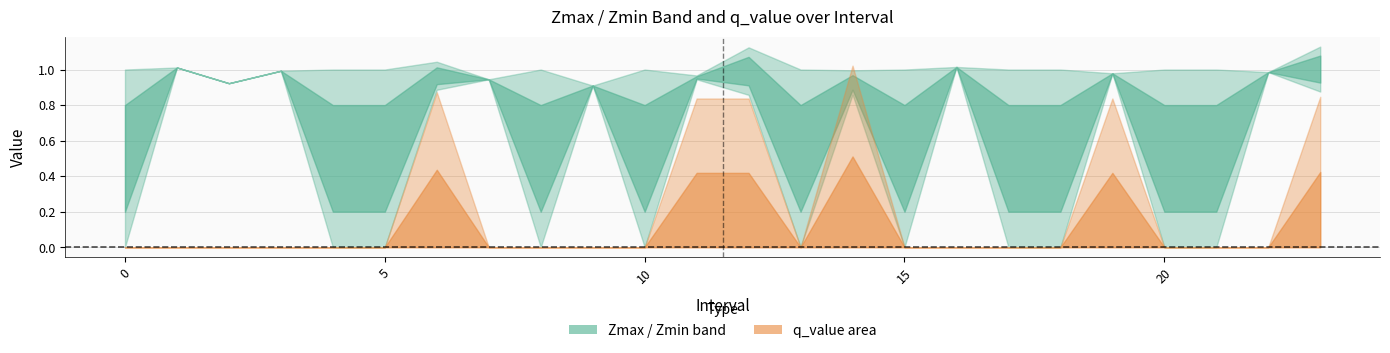

Rank the series by their maximum value, from highest to lowest.

Zmax, q_value, Zmin